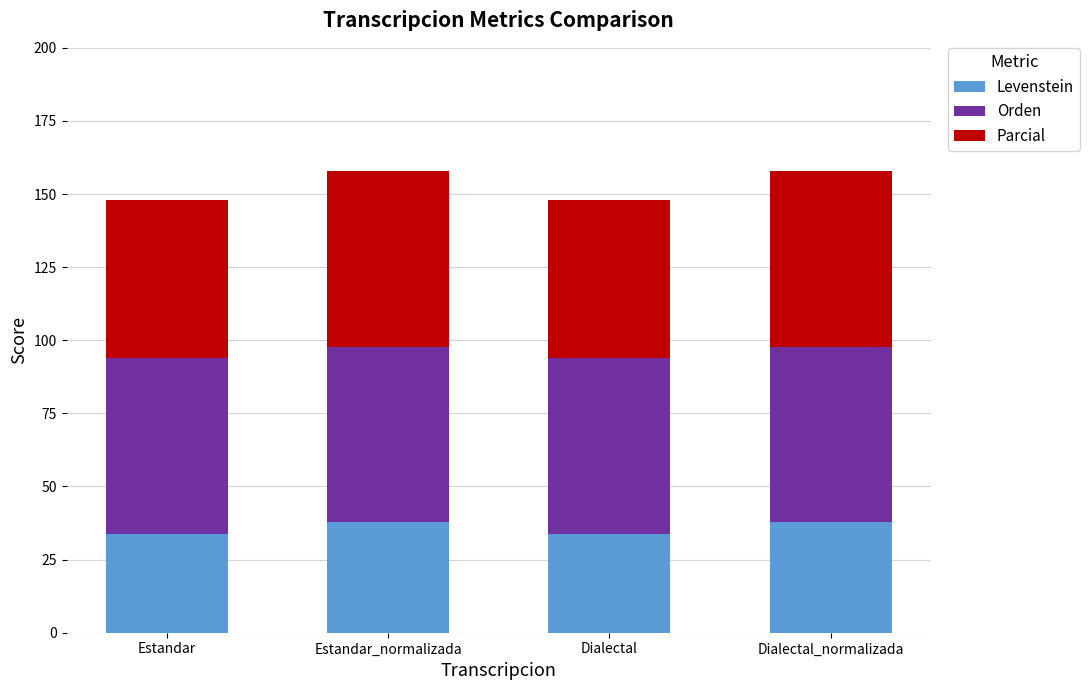

What is the minimum value for Levenstein?

33.8